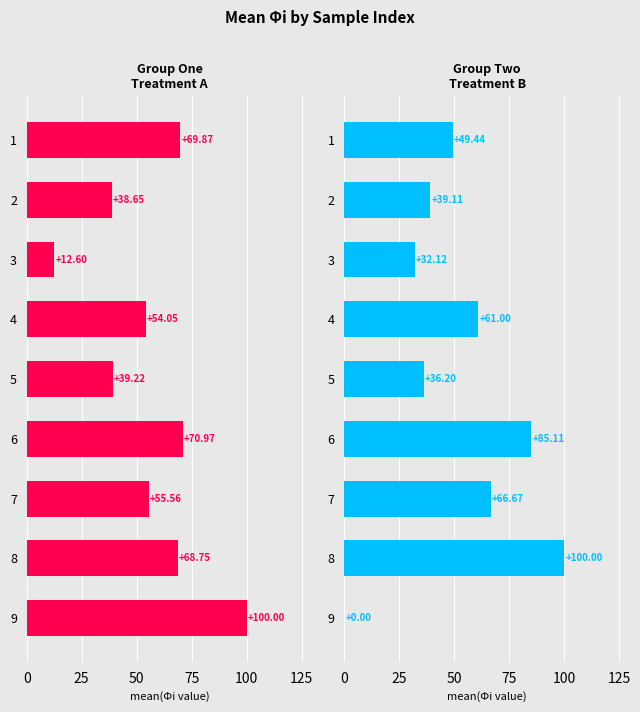

At how many categories does at least one series exceed 56?

6